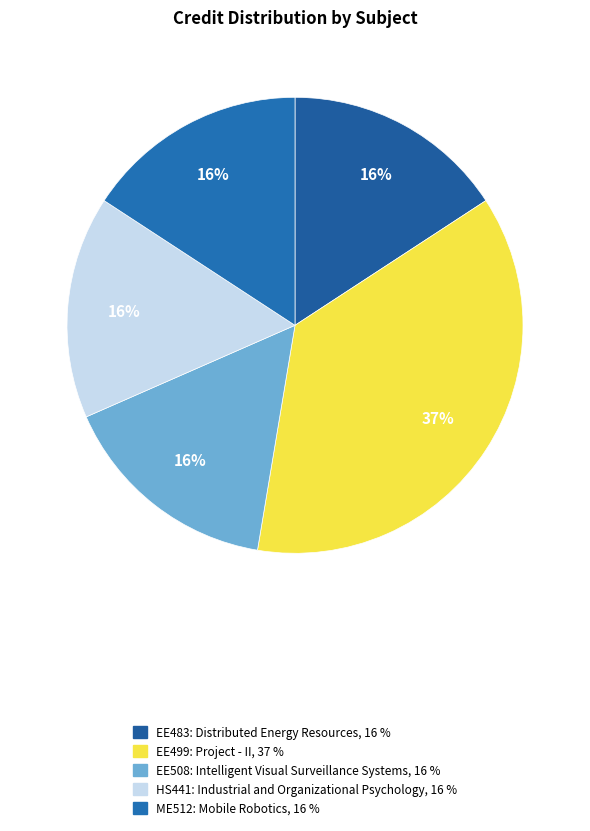

Rank the categories by value from highest to lowest.

EE499: Project - II, EE483: Distributed Energy Resources, EE508: Intelligent Visual Surveillance Systems, HS441: Industrial and Organizational Psychology, ME512: Mobile Robotics